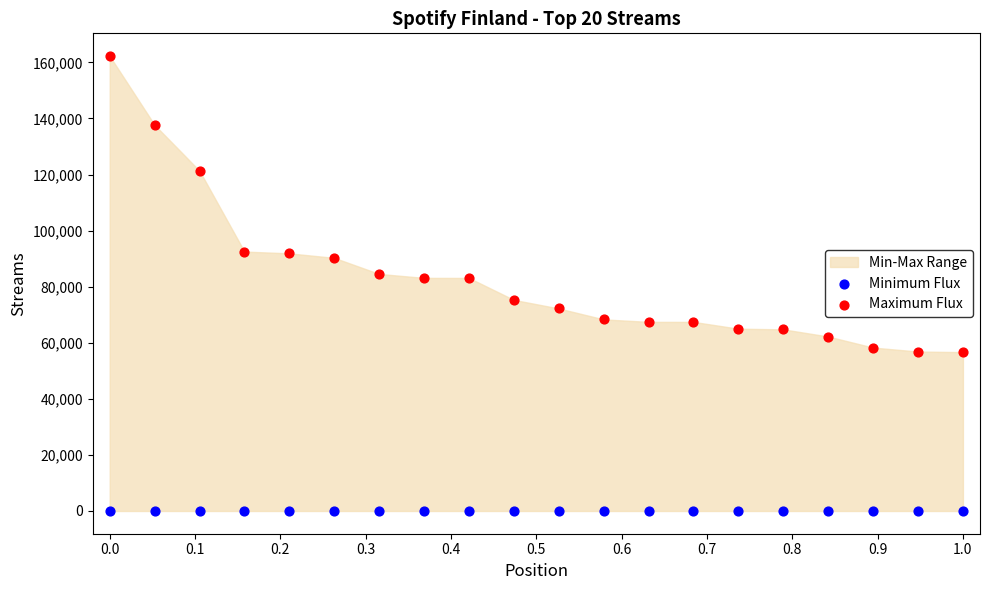

Which series reaches the minimum Y coordinate?

Minimum Flux